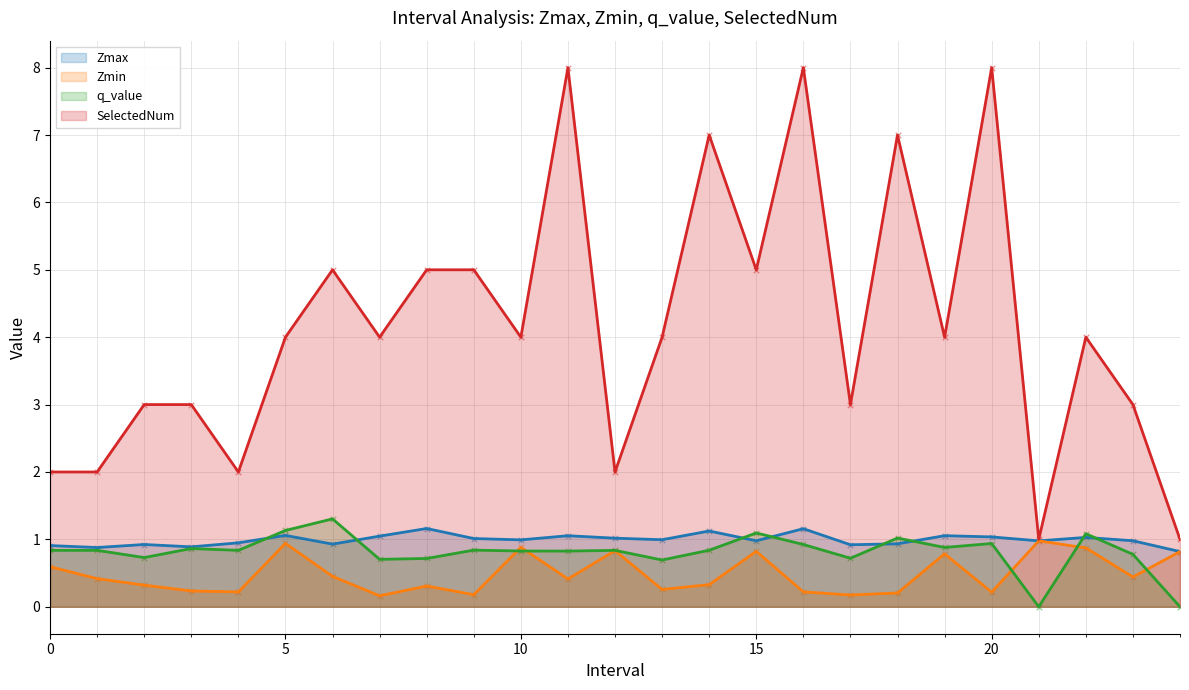

What are all the series names shown in the legend?

Zmax, Zmin, q_value, SelectedNum